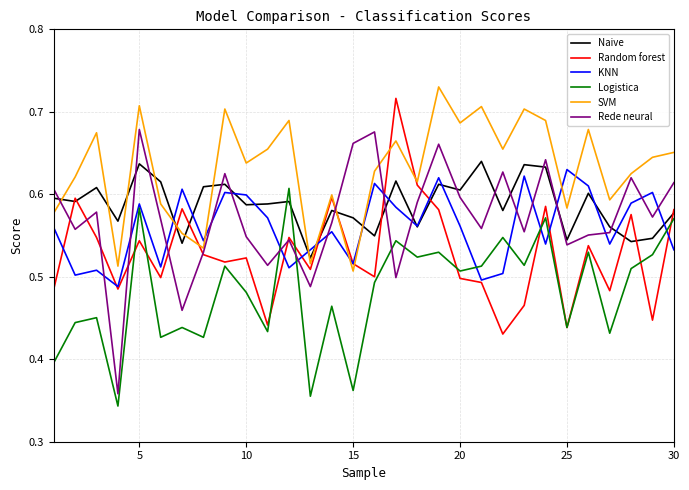

True or false: Logistica and SVM intersect in this chart.

False